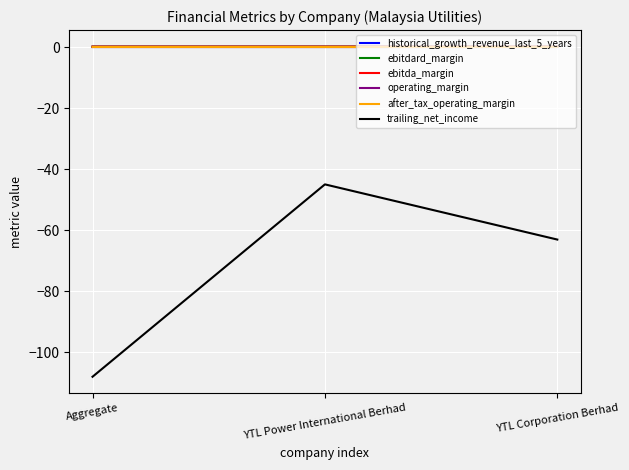

Is the value of trailing_net_income at YTL Corporation Berhad greater than the value of ebitda_margin at YTL Power International Berhad?

No